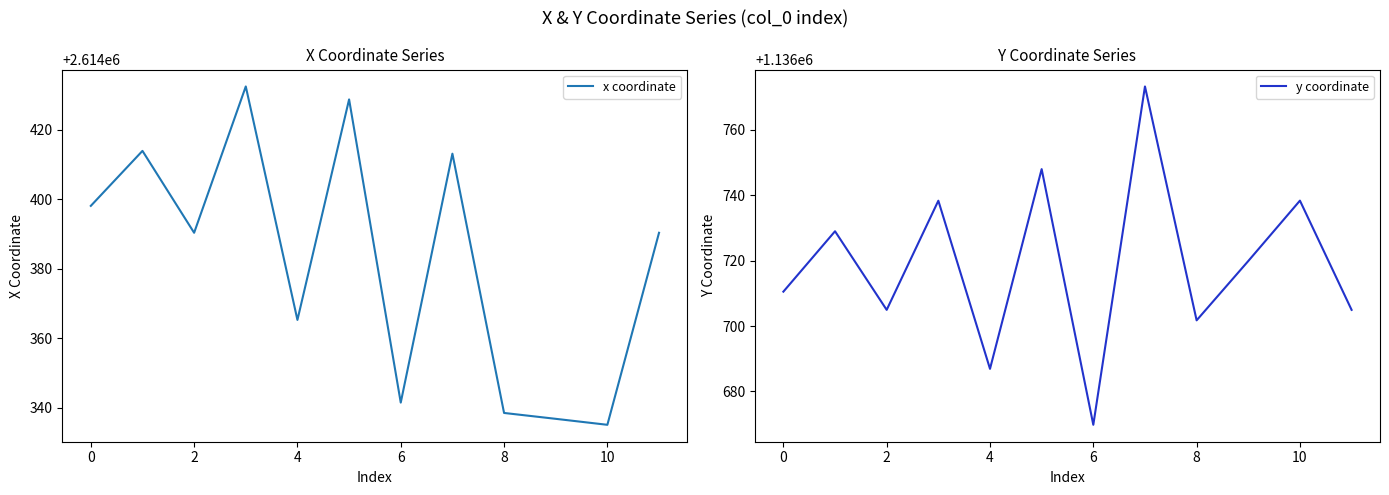

True or false: x coordinate has a value of 1714943.7 at 11.

False